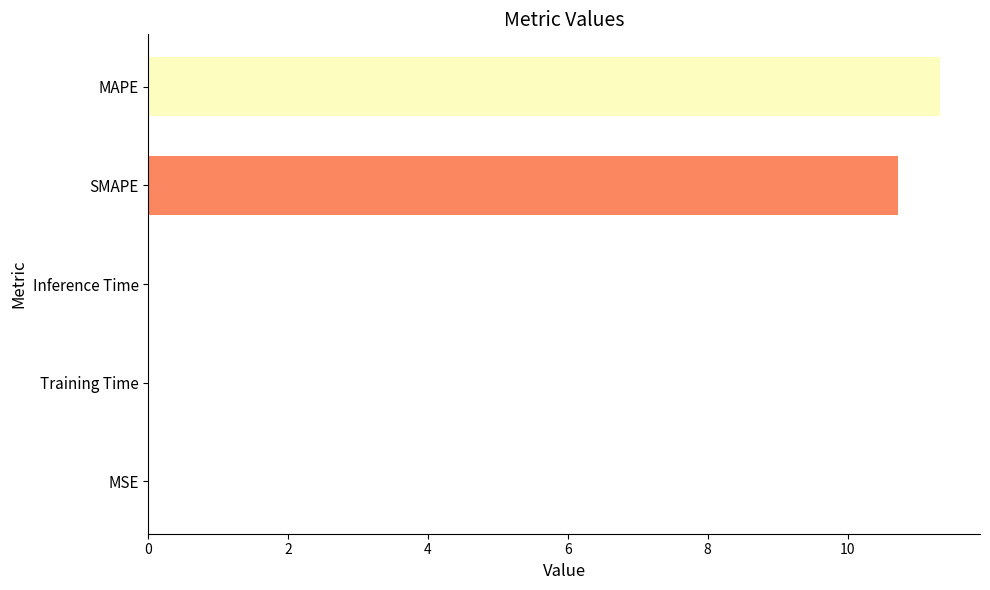

Read the value at SMAPE.

10.7